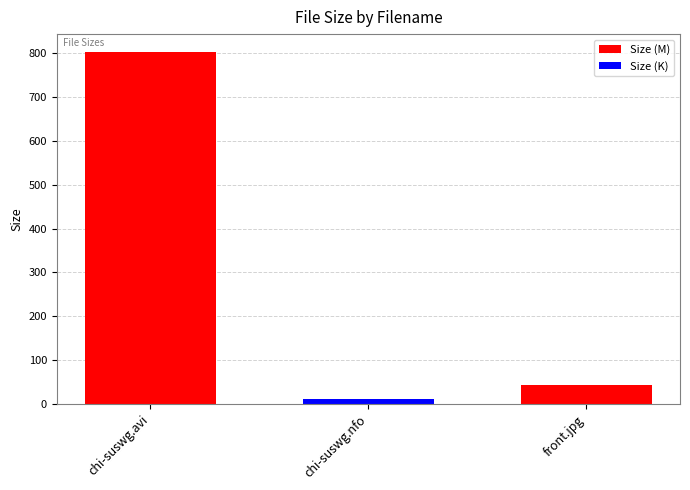

What is the maximum value shown in the chart?

802.8